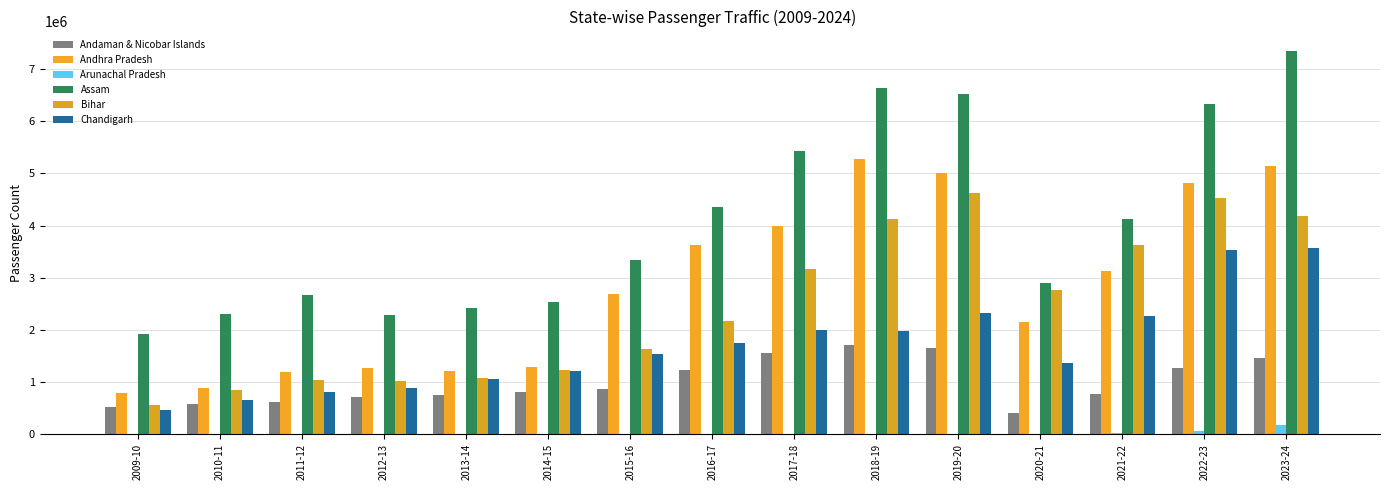

Which label corresponds to the largest value in the chart?

2023-24